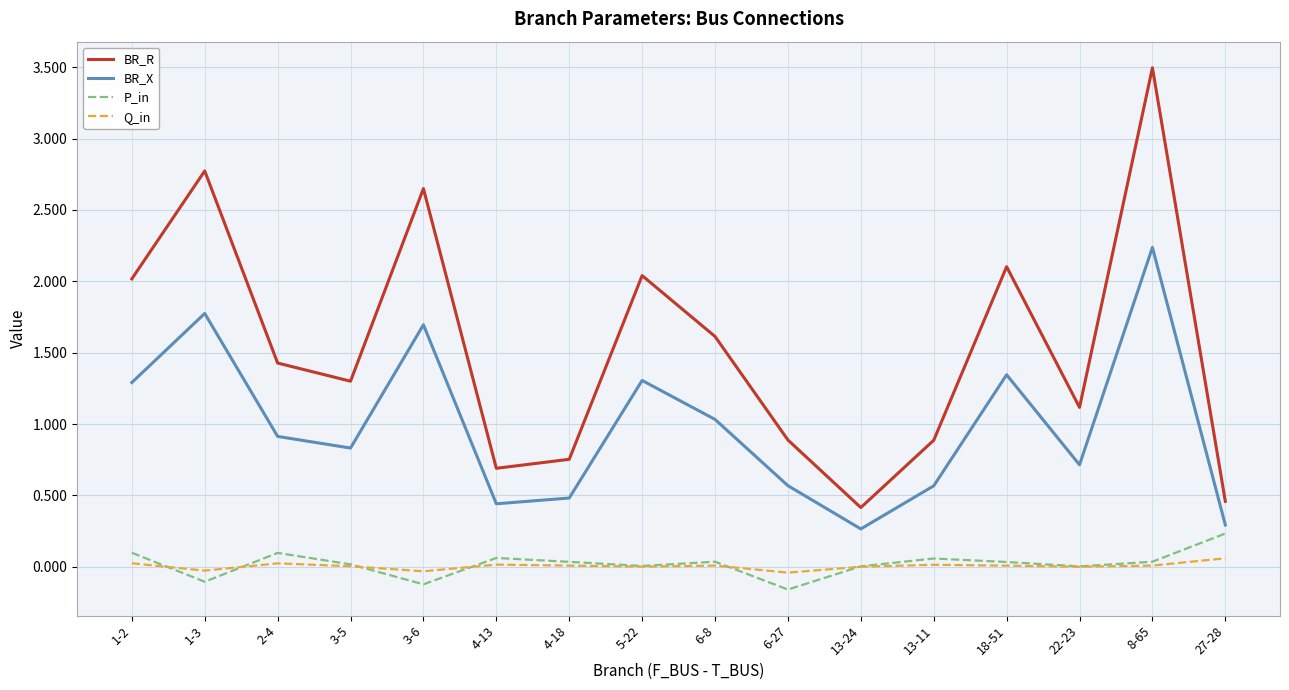

What is the maximum value for BR_R?

3.5